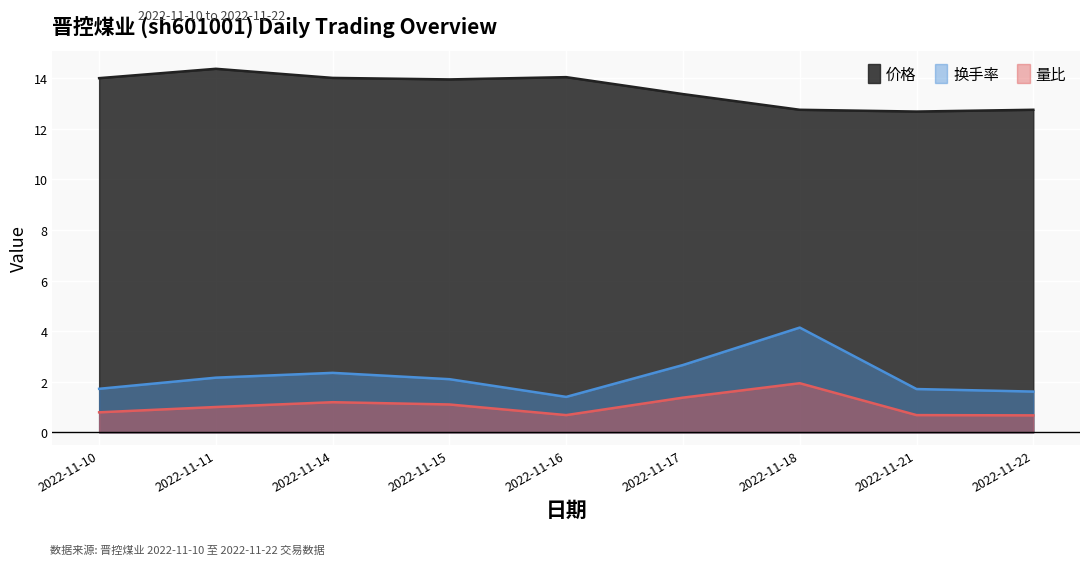

What are all the series names shown in the legend?

价格, 换手率, 量比